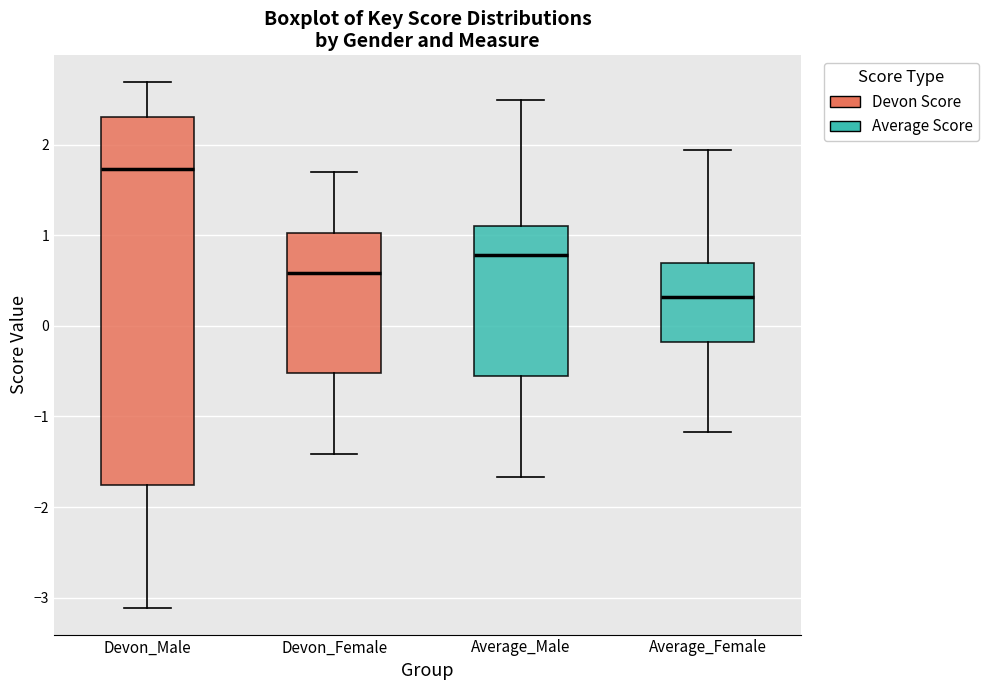

Where does the lower whisker of the box for Devon_Female end on the y-axis? The values are not printed on the chart, so give them approximately, as read against the axis.

-1.4